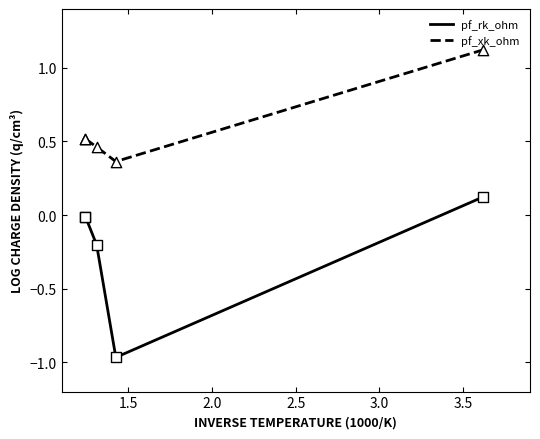

What is the total value across all series at 3.0?

1.2